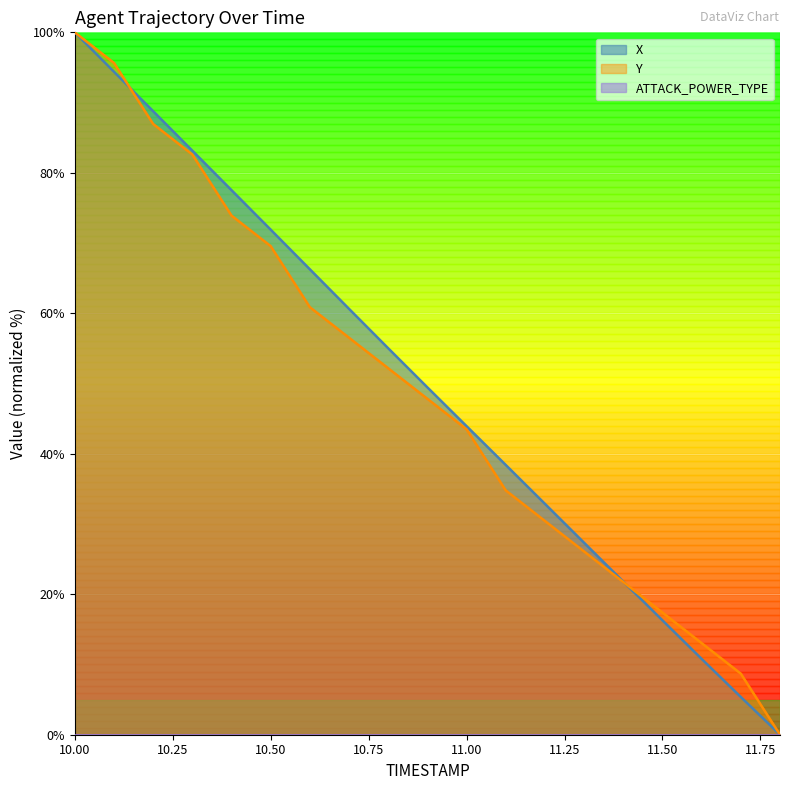

How many series are shown in this chart?

3